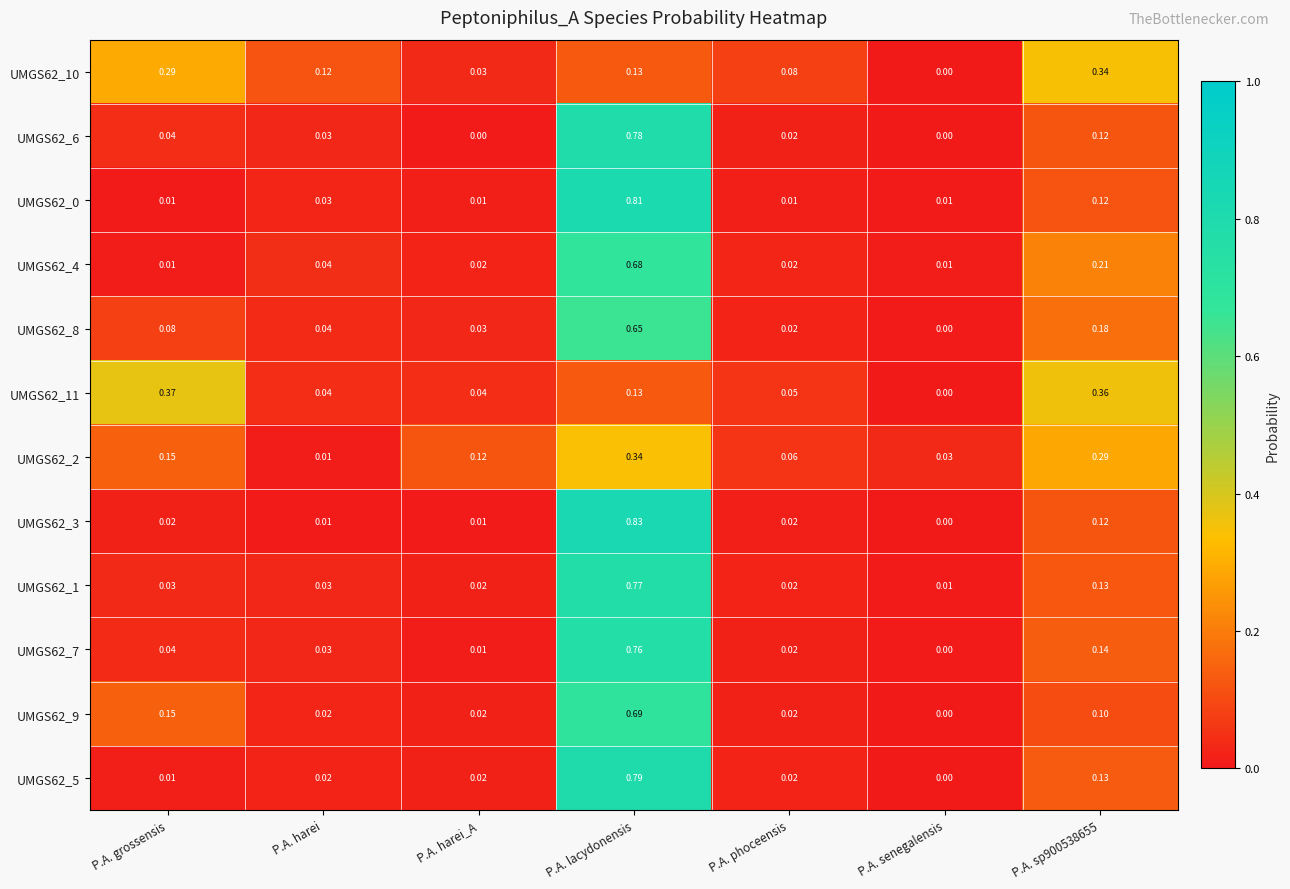

Which category has the highest value across all series?

P.A. lacydonensis